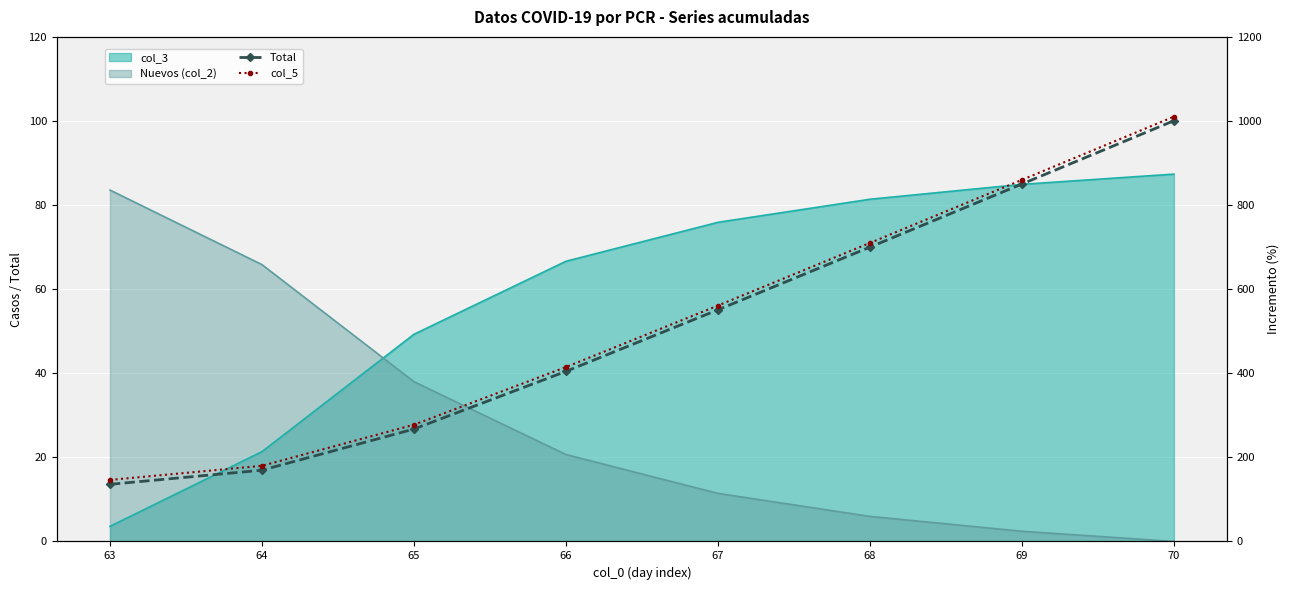

The value of col_5 at 66 is 583.5. True or false?

False